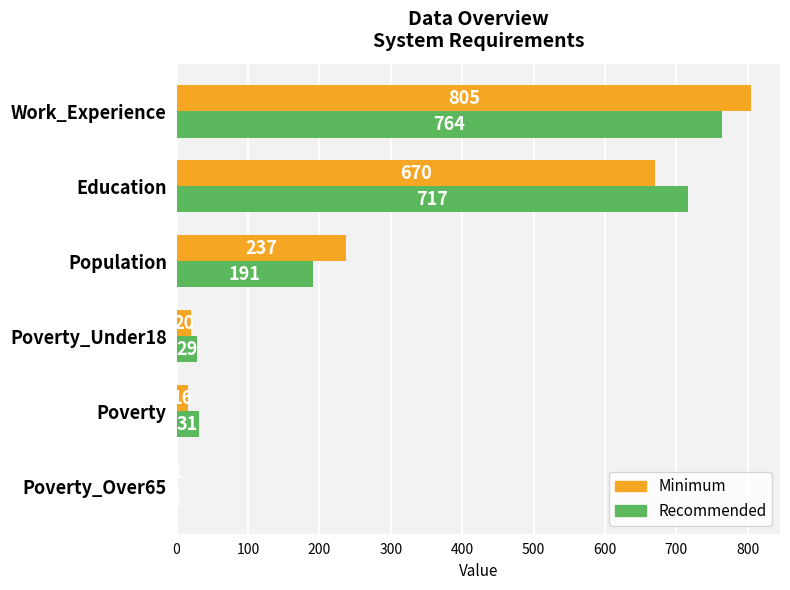

What is the greatest value displayed?

805